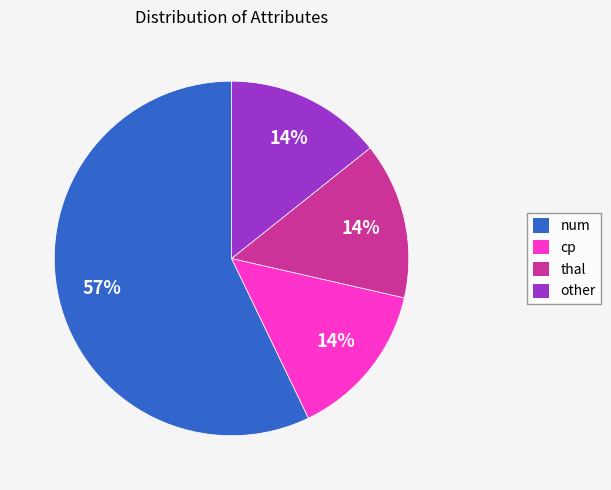

Is the sum of other and cp greater than half?

No